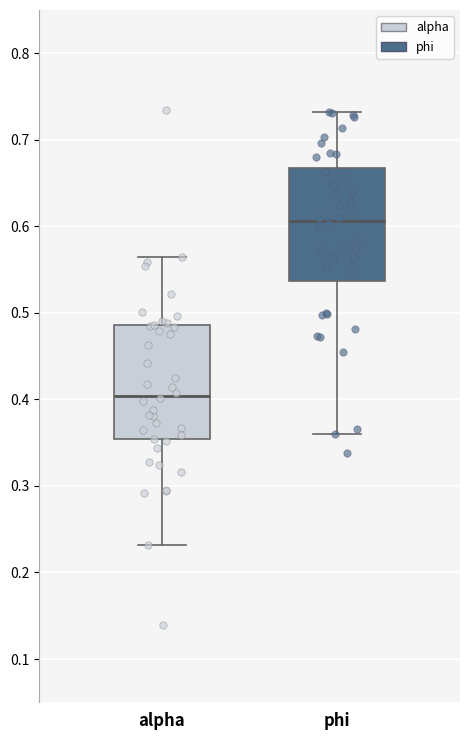

Reading left to right, read every box against the y-axis: the position of its median line, the range the box covers, and the ends of its whiskers. The values are not printed on the chart, so give them approximately, as read against the axis.

alpha: median 0.40, box 0.35 to 0.49, whiskers 0.23 to 0.56
phi: median 0.61, box 0.54 to 0.67, whiskers 0.36 to 0.73